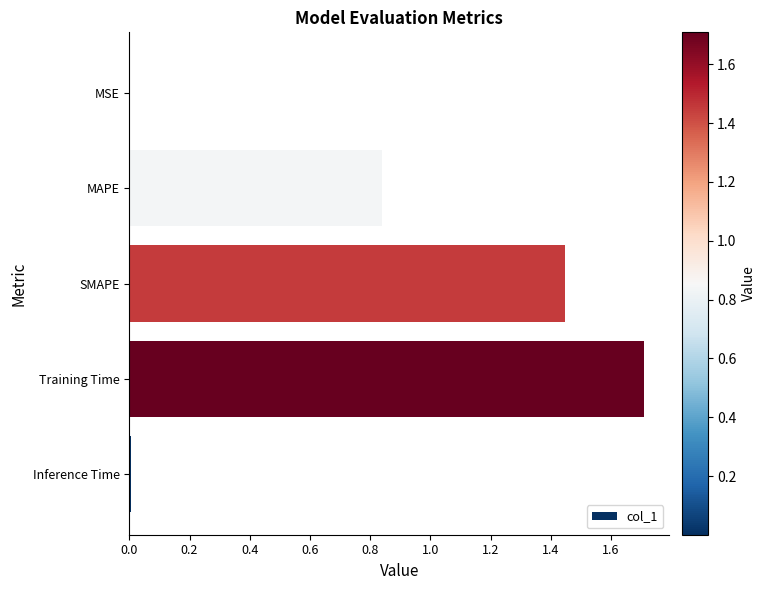

What is the sum of all values?

4.0